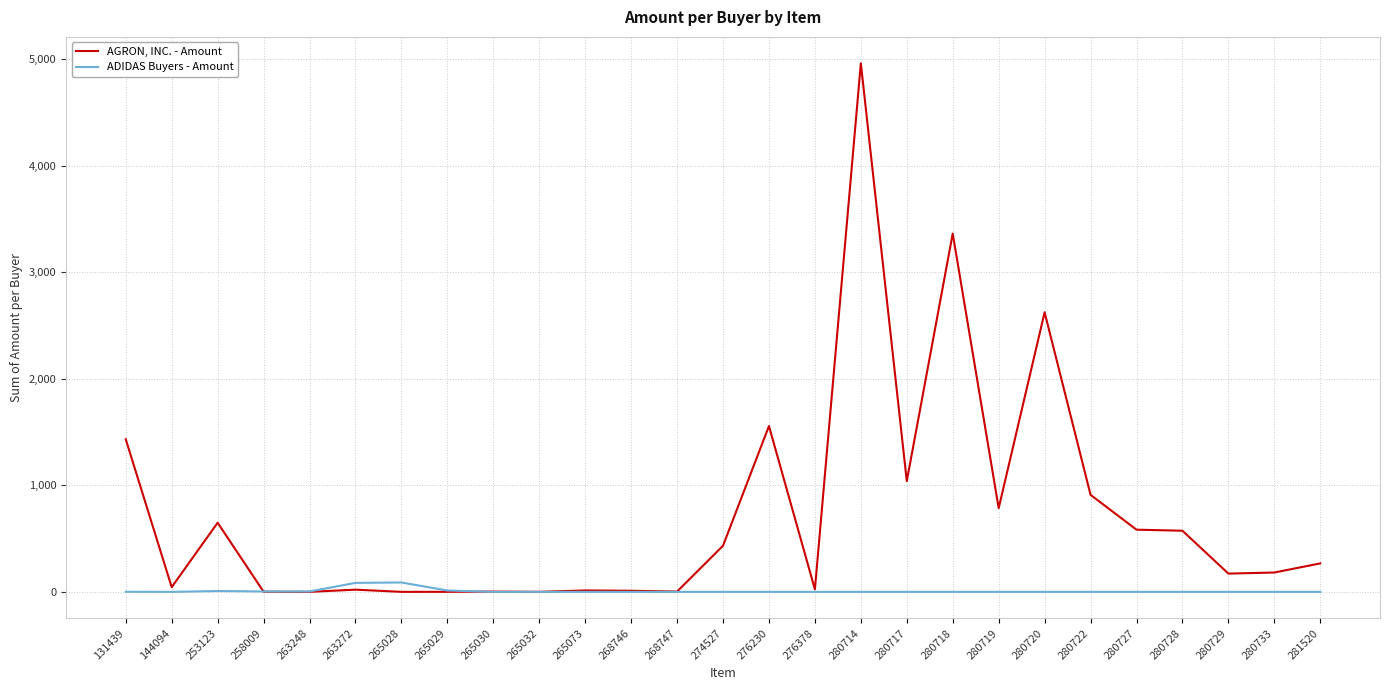

The value of AGRON, INC. - Amount at 280728 is 162.5. True or false?

False